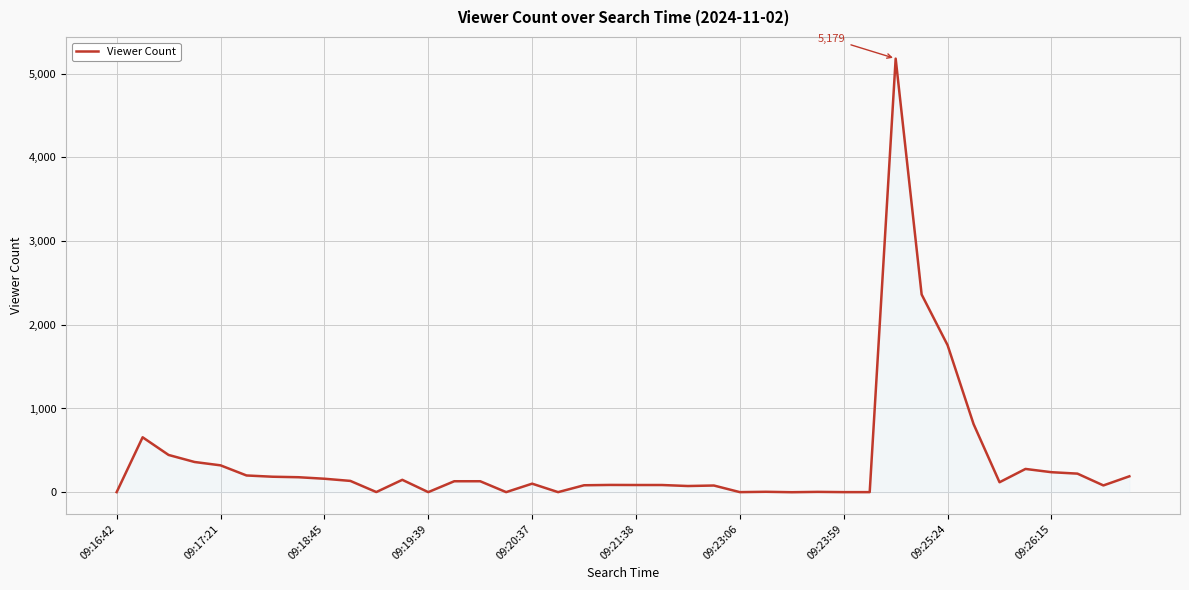

What is the difference between the maximum and minimum values?

5179